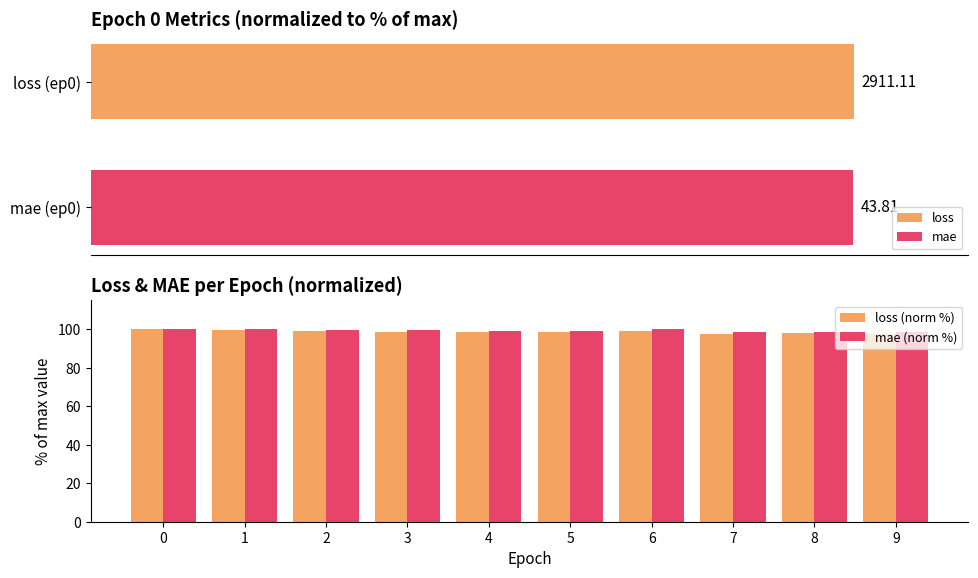

Does the chart contain stacked bars?

No